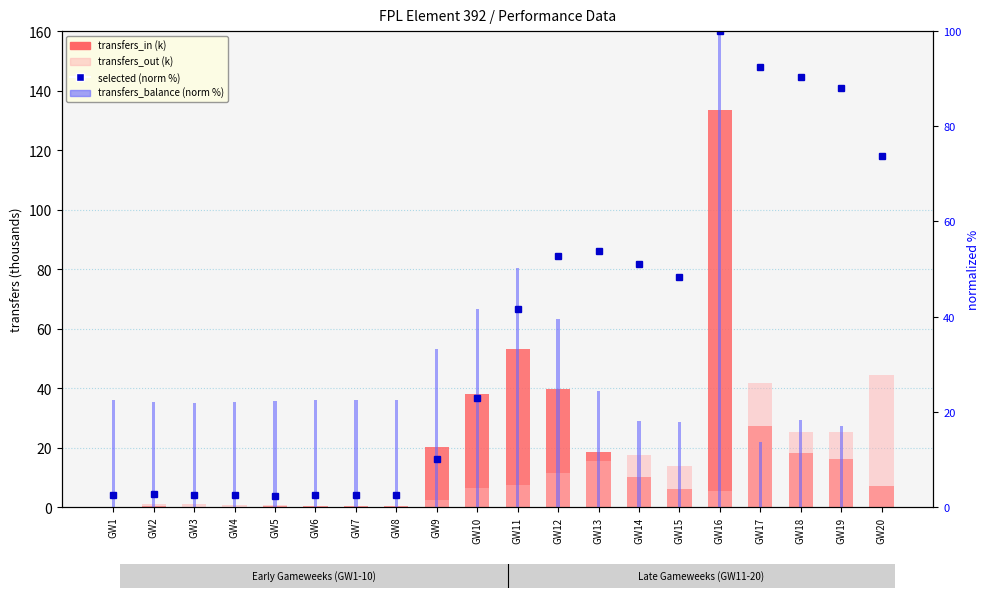

What is the value of the transfers_in (k) bar at the 3rd from the left?

0.2